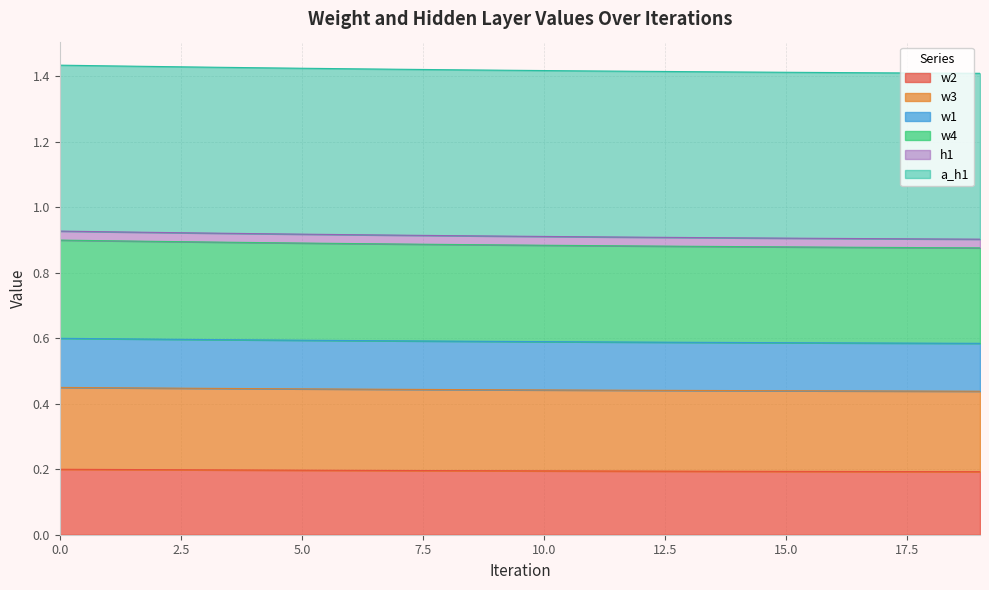

What are all the series names shown in the legend?

w2, w3, w1, w4, h1, a_h1